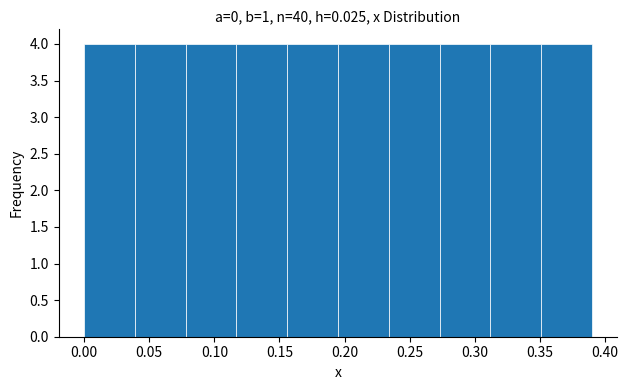

Reading left to right, list every bar in this chart as the range it spans on the x-axis followed by its height. Neither the bar edges nor the heights are printed on the chart, so give them approximately, as read against the axes.

0.000 to 0.039: 4
0.039 to 0.078: 4
0.078 to 0.117: 4
0.117 to 0.156: 4
0.156 to 0.195: 4
0.195 to 0.234: 4
0.234 to 0.273: 4
0.273 to 0.312: 4
0.312 to 0.351: 4
0.351 to 0.390: 4